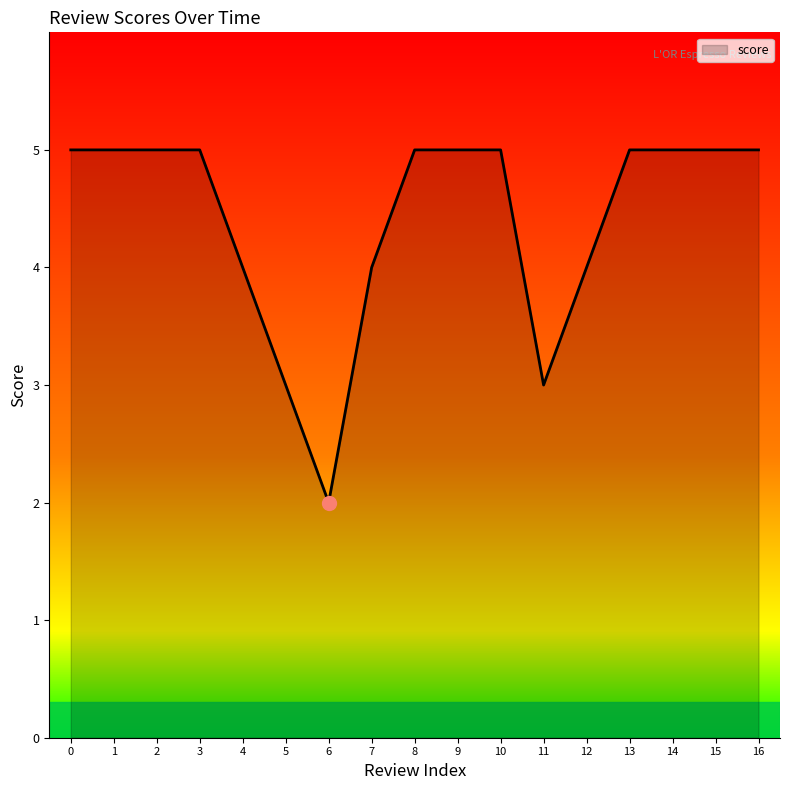

What is the minimum value shown in the chart?

2